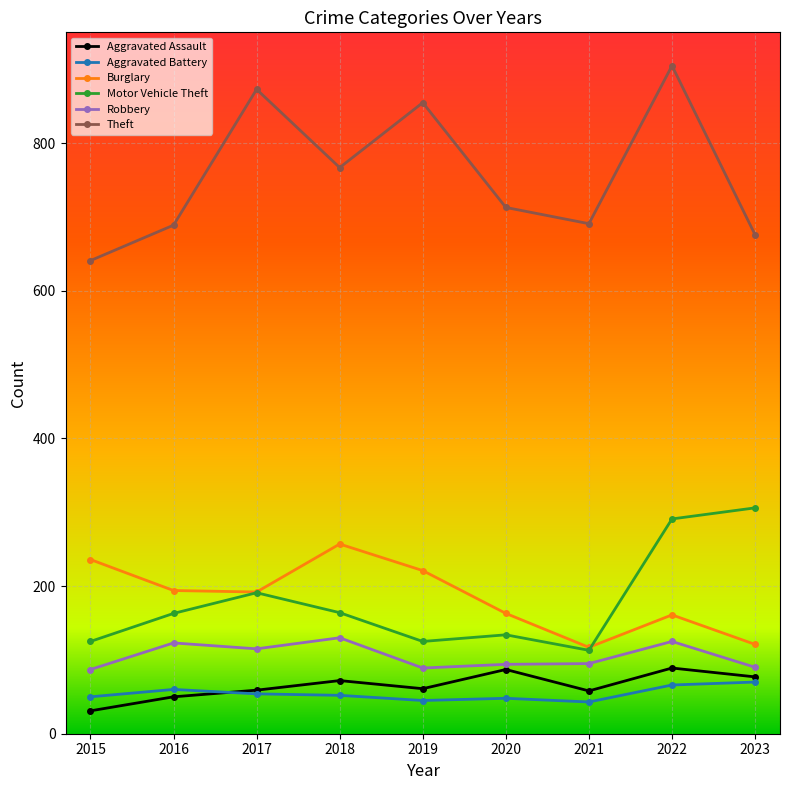

What is the difference between the Motor Vehicle Theft values at 2018 and 2015?

39